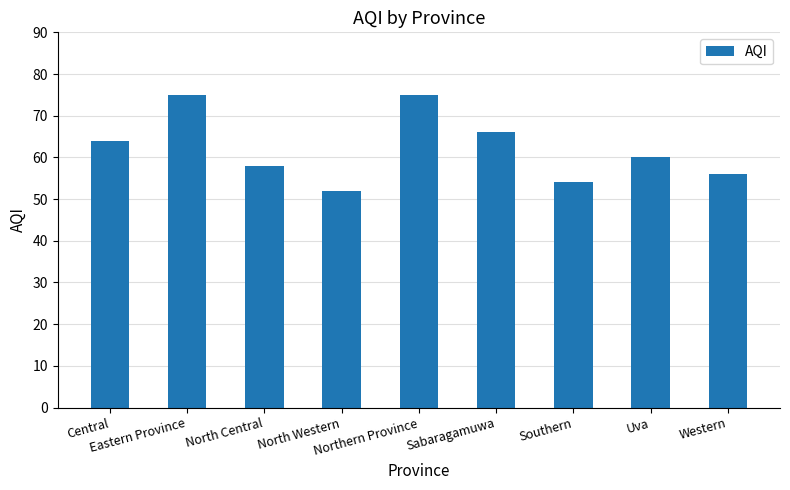

How many distinct data groups are displayed?

1